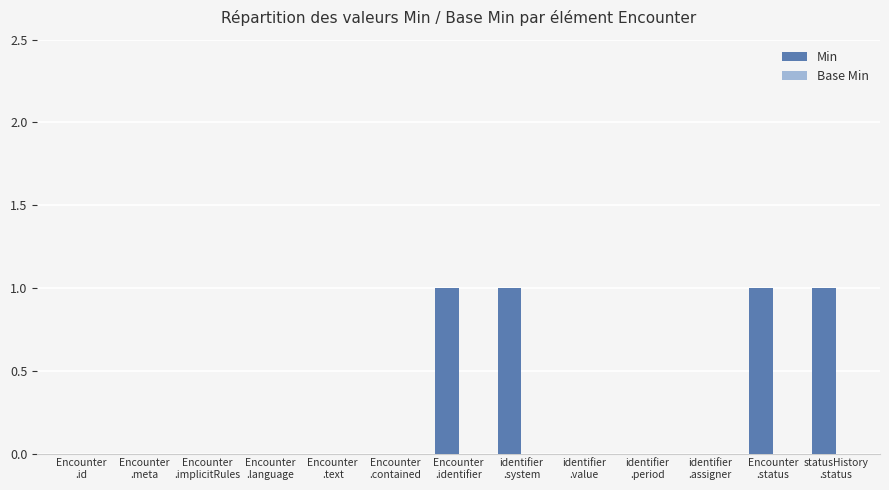

What is the sum of all values?

4